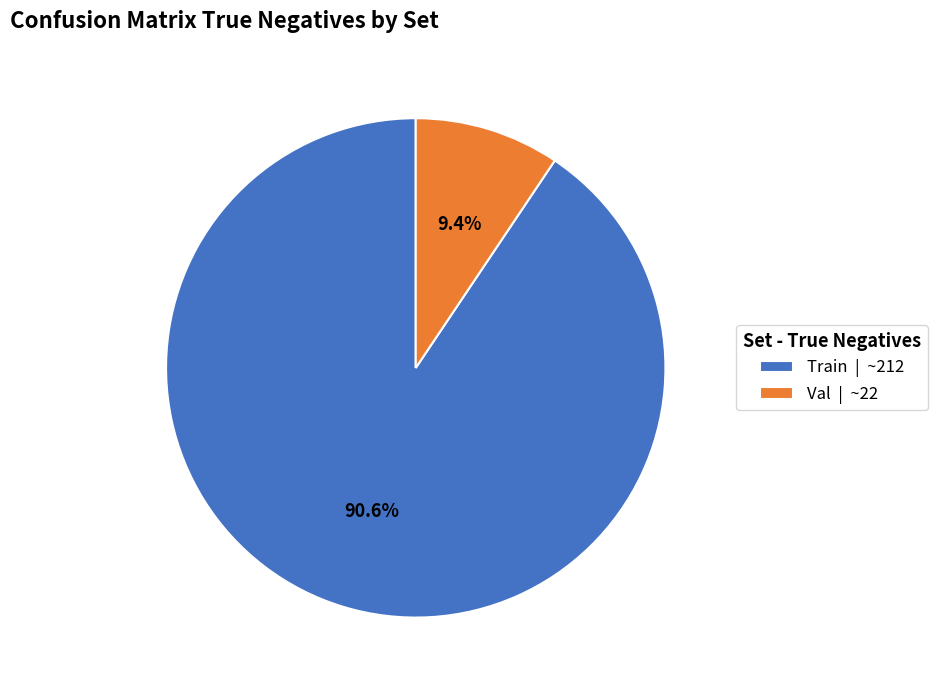

Count the number of slices in the pie.

2